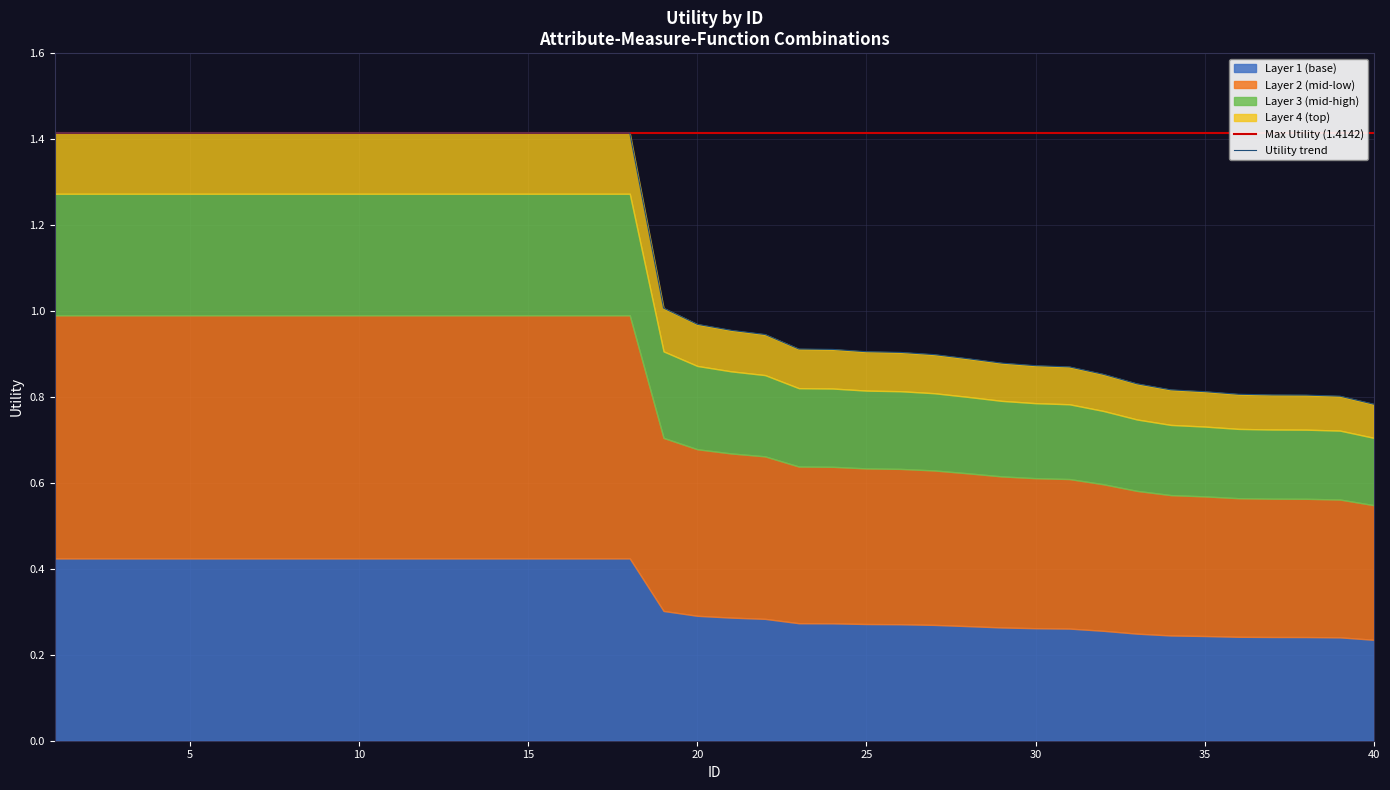

Which label corresponds to the largest value in the chart?

1